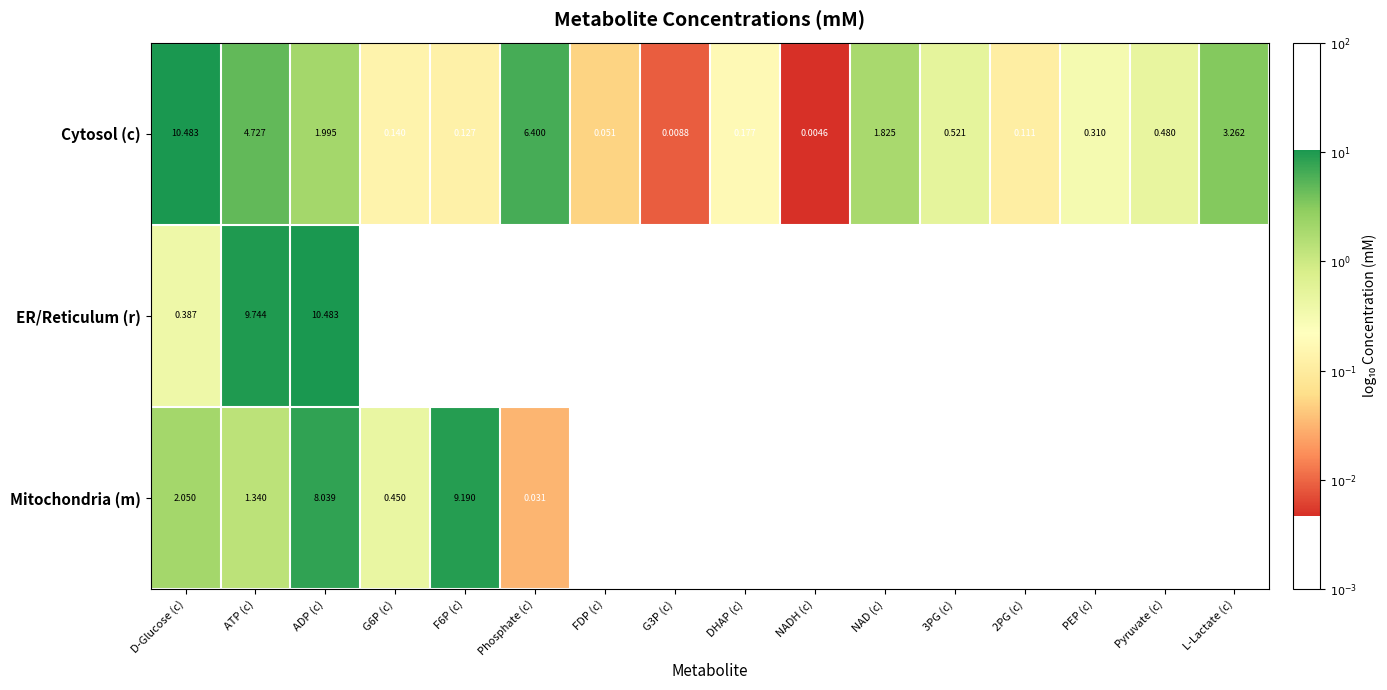

Which series changed the most between ATP (c) and ADP (c)?

Mitochondria (m)